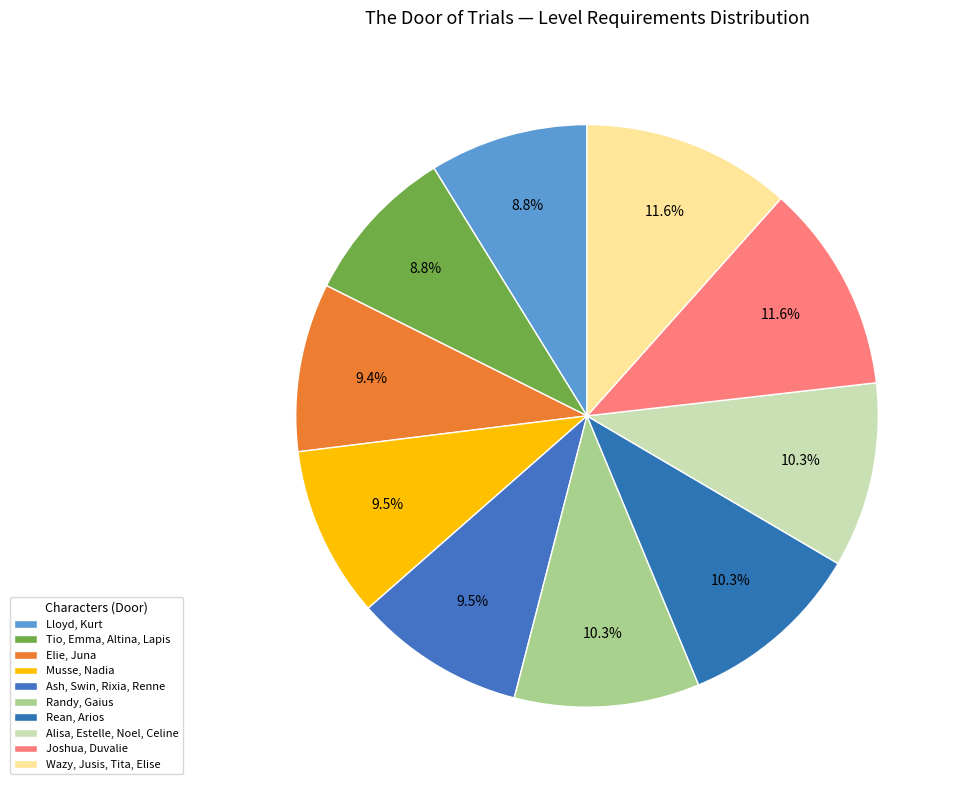

To the nearest percent, what is the difference between the largest and smallest slice percentages?

3%